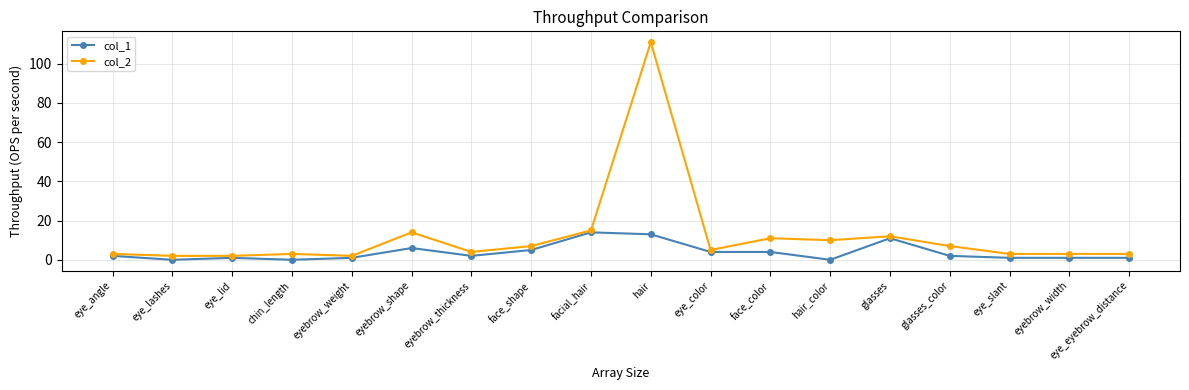

Is it true that col_2 equals 12 at glasses?

True